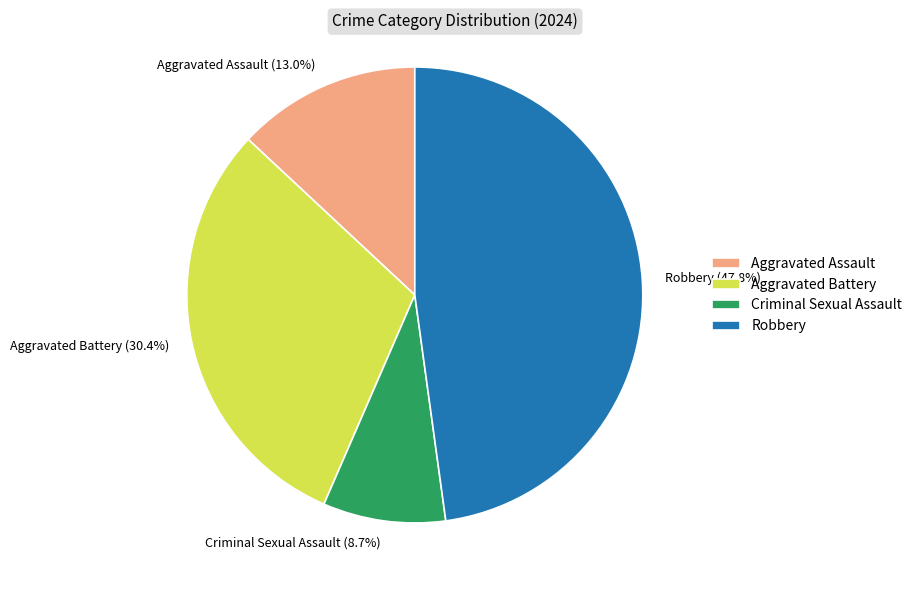

Count the number of slices in the pie.

4